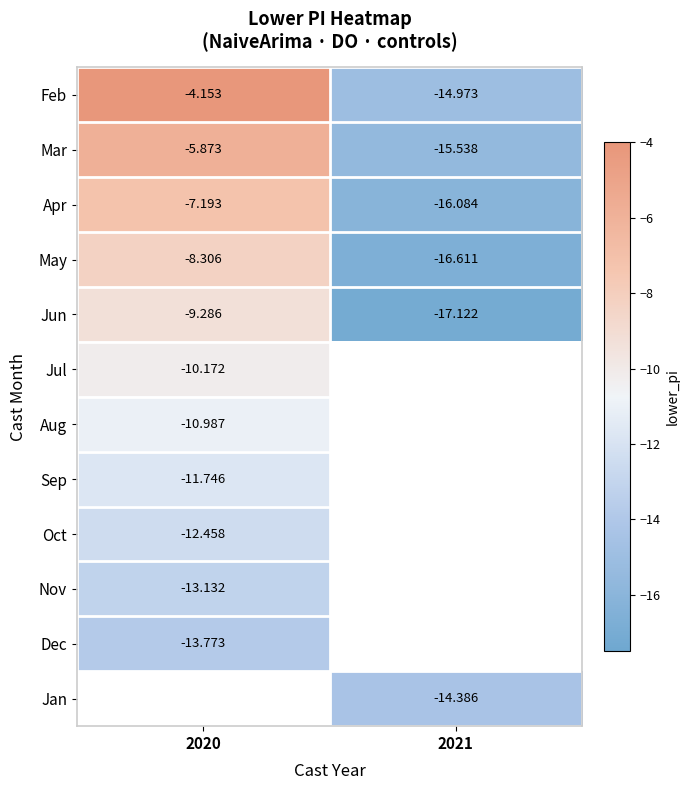

List the labels in order of May value, largest first.

2020, 2021